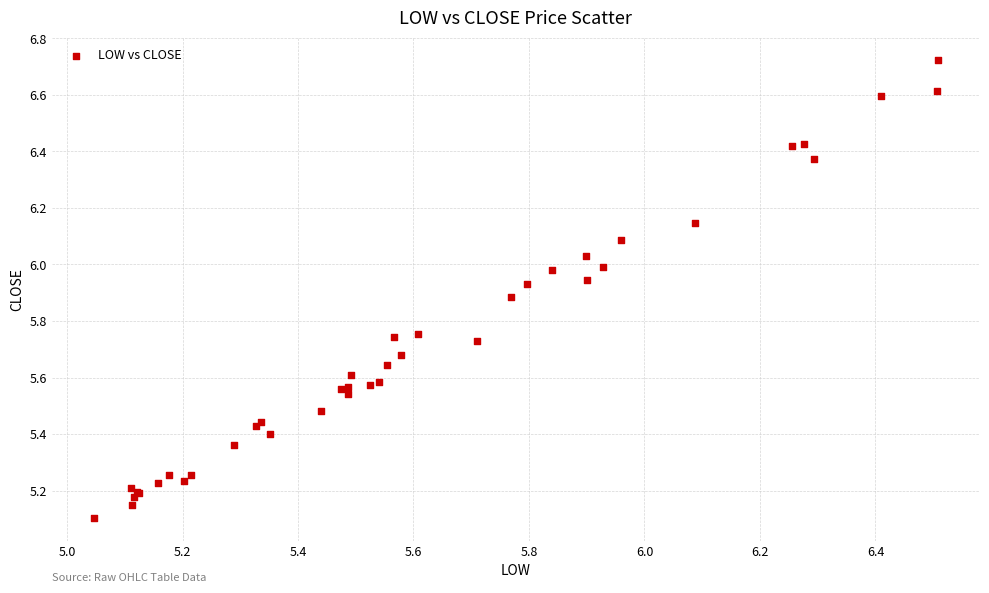

What Y value in the scatter plot is closest to 5?

5.1